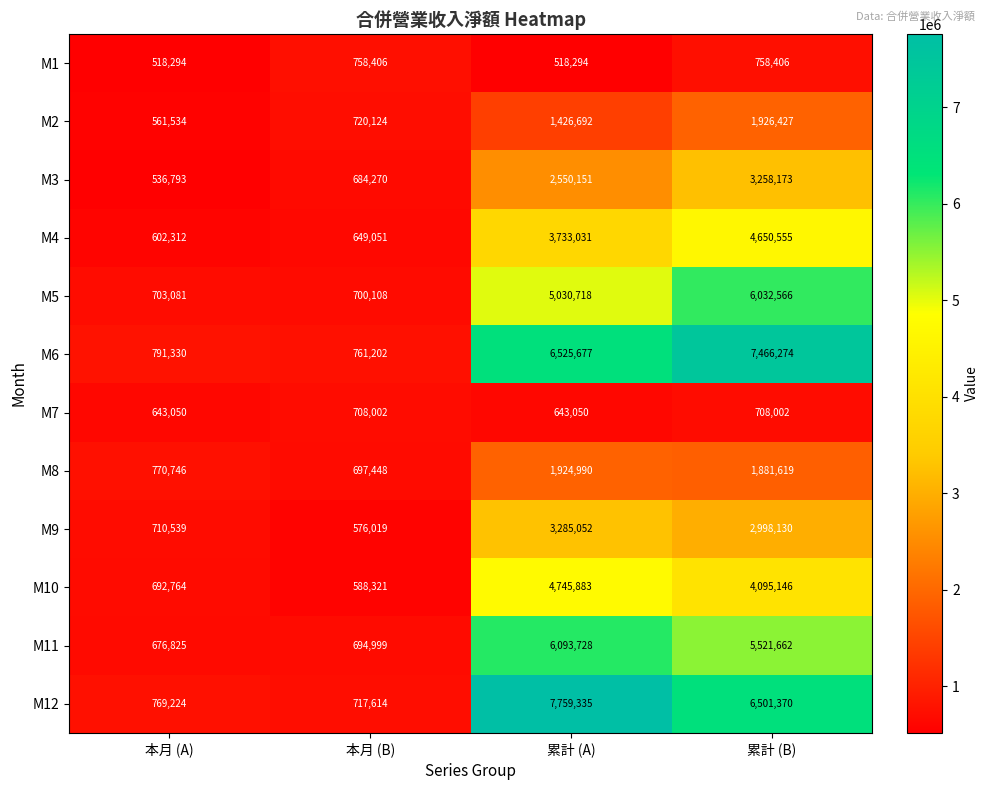

What is the difference between the M4 values at 累計 (B) and 累計 (A)?

917524